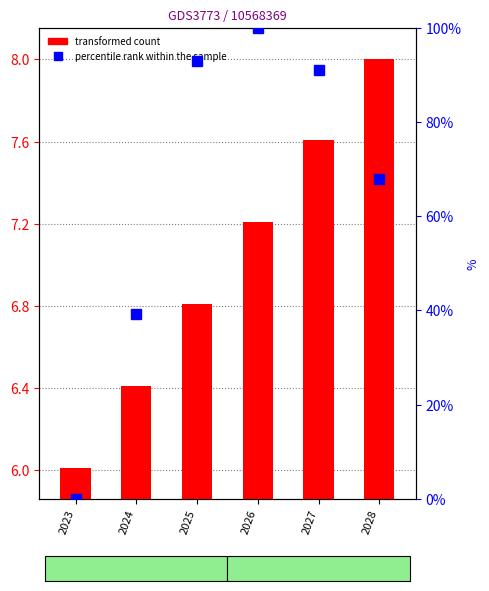

The percentile rank within the sample series shows 67.9 at 2028. True or false?

True